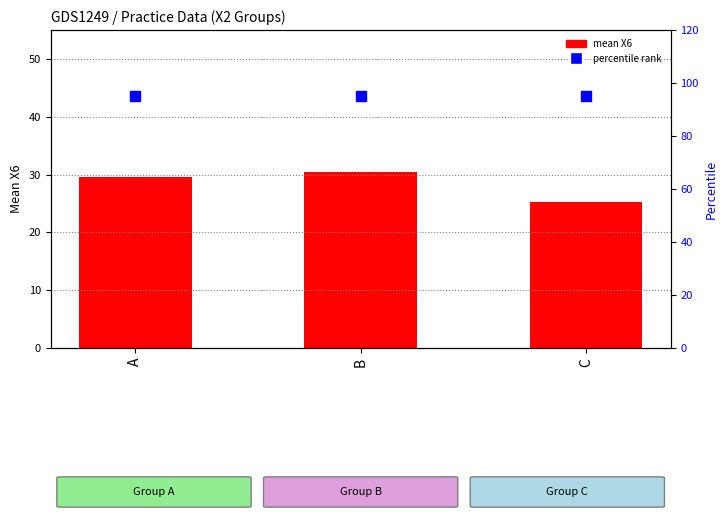

Is the value of percentile rank at C greater than the value of mean X6 at C?

Yes